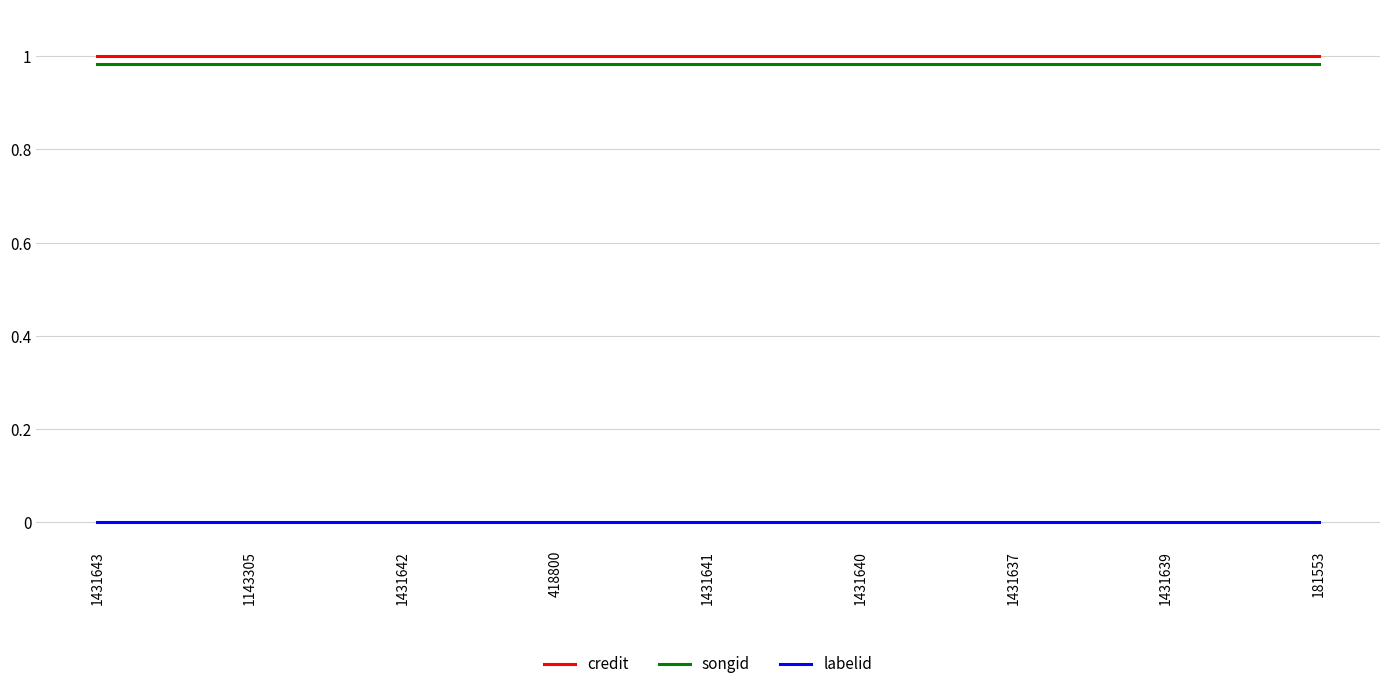

True or false: songid has a value of 1.5 at 1431642.

False